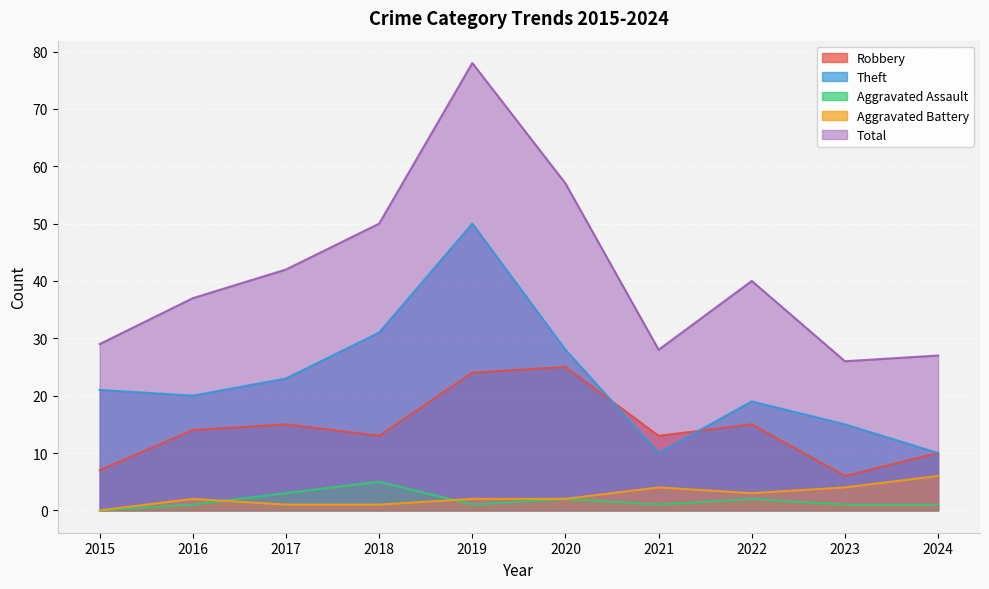

Does the chart display data point markers on the line(s)?

No